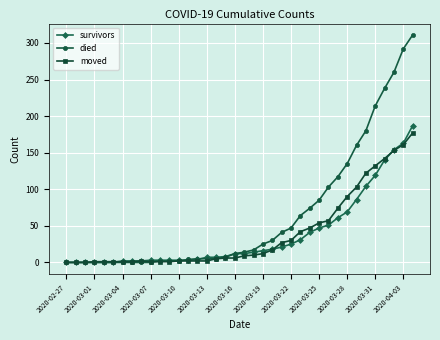

Which series has the largest range (max minus min)?

died